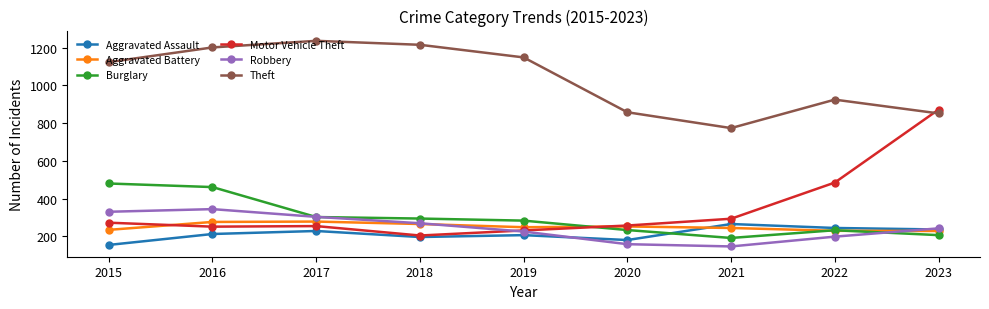

True or false: Robbery has more than 2 interior local peaks.

False